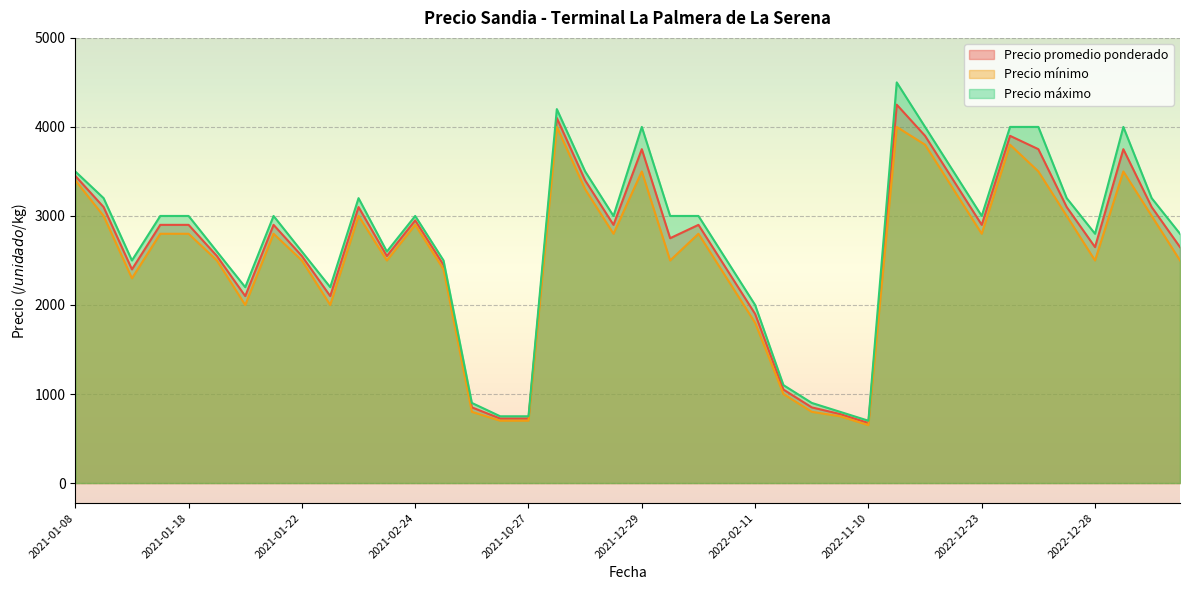

What is the total value across all series at 2022-12-23?

8700